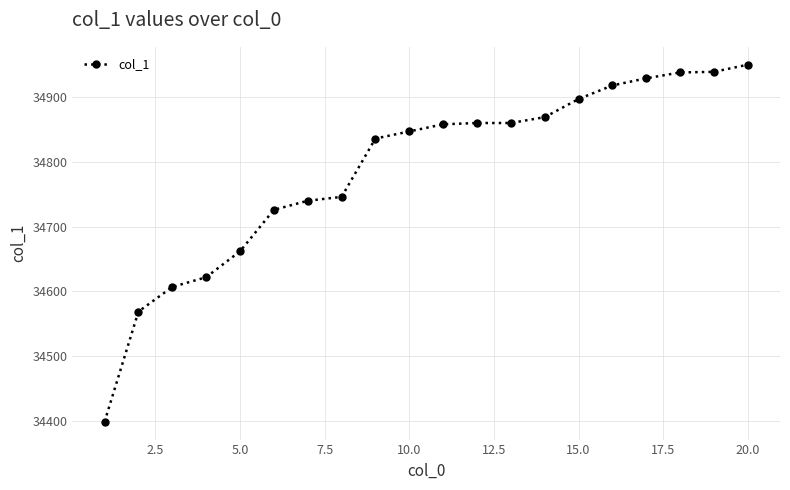

What is the maximum value shown in the chart?

34950